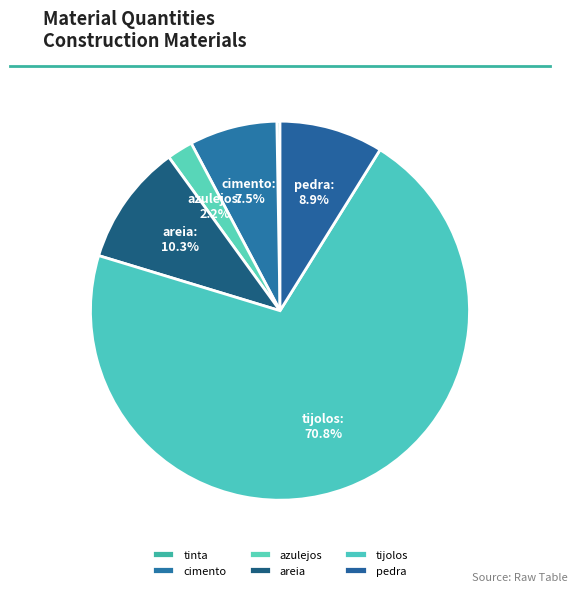

Approximately how many times larger is the value at areia compared to cimento?

1.4